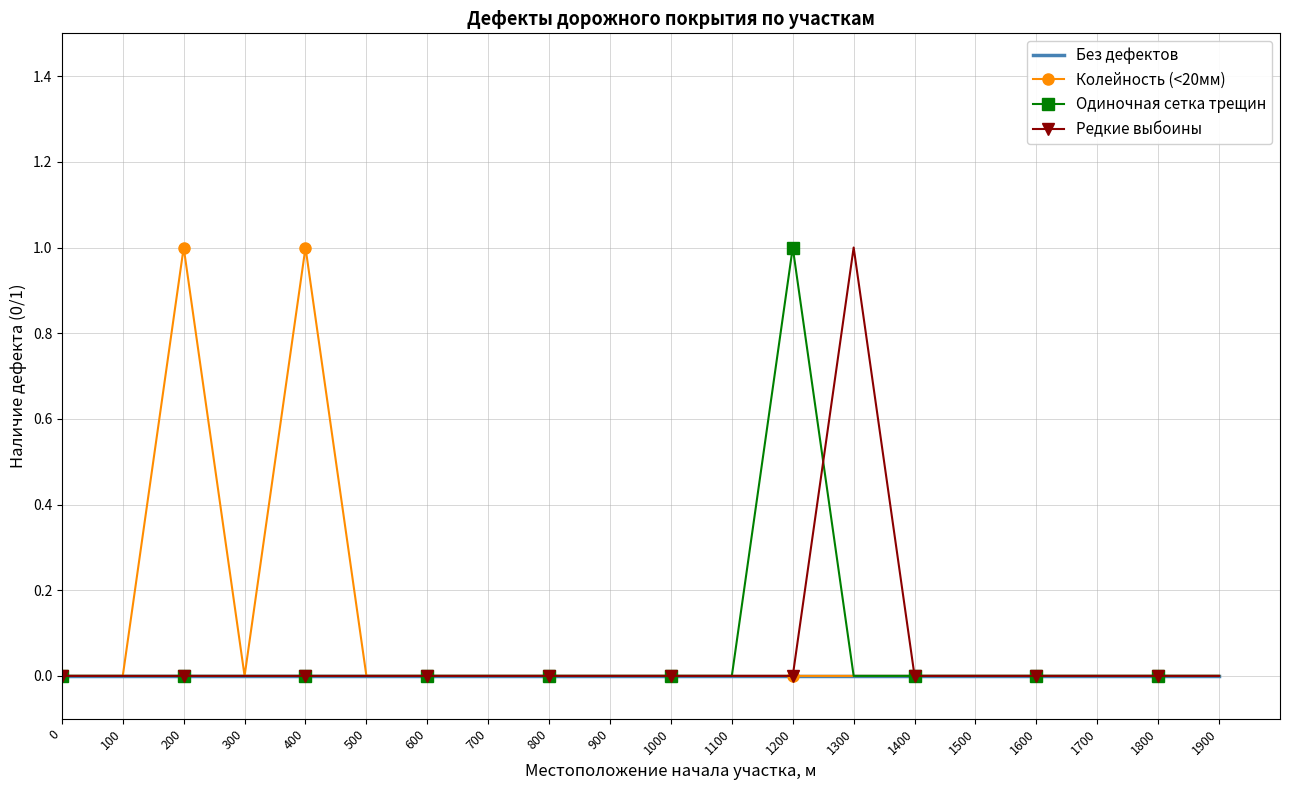

Is it true that Без дефектов equals 0 at 800?

True